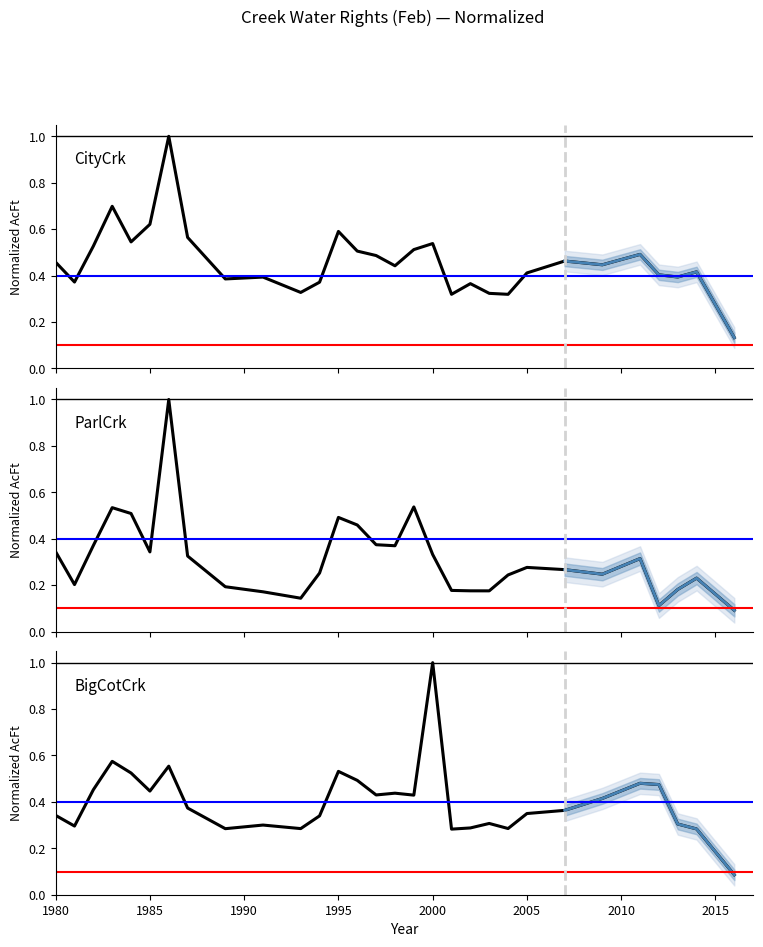

How many times do CityCrk_AcFt_WR_Feb and BigCotCrk_AcFt_WR_Feb cross each other?

4